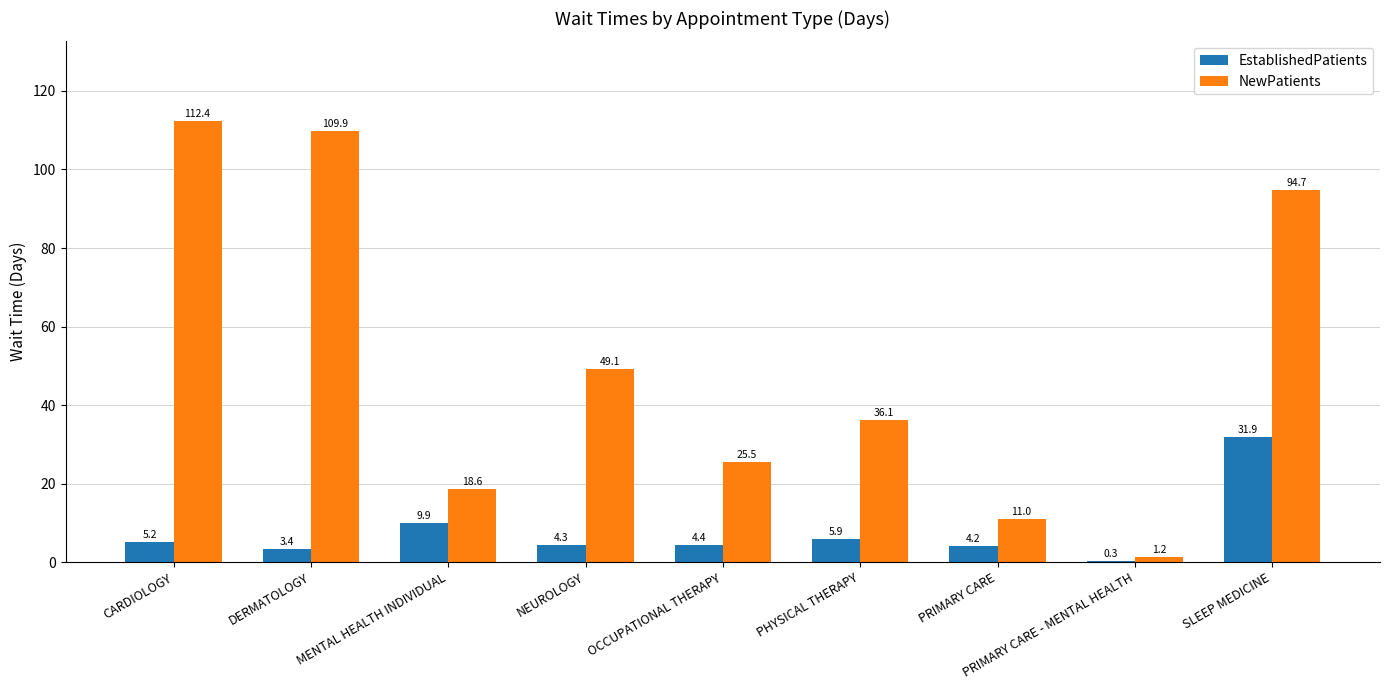

Are the bars horizontal?

No